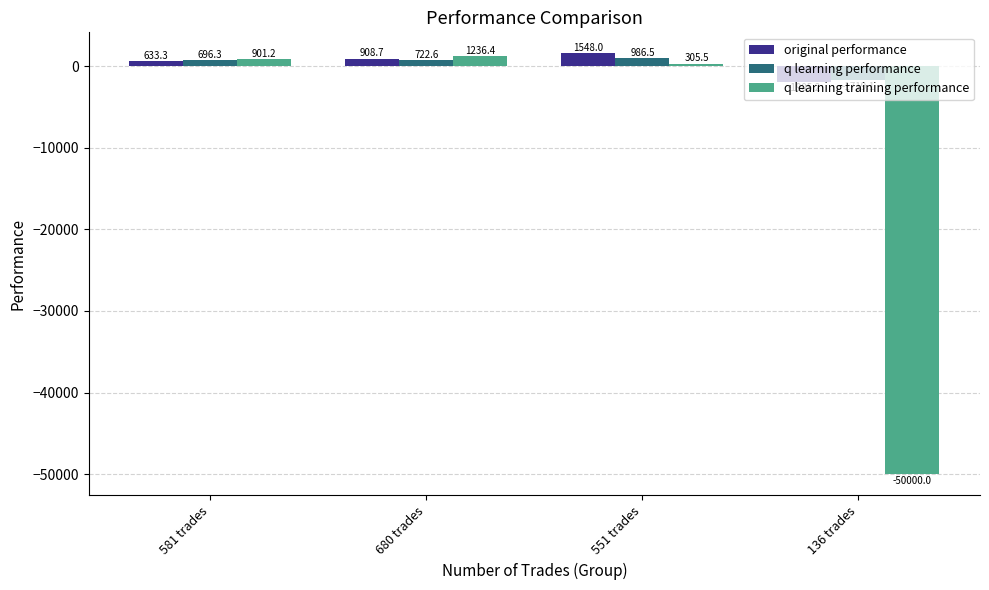

How many bars are there in total?

12